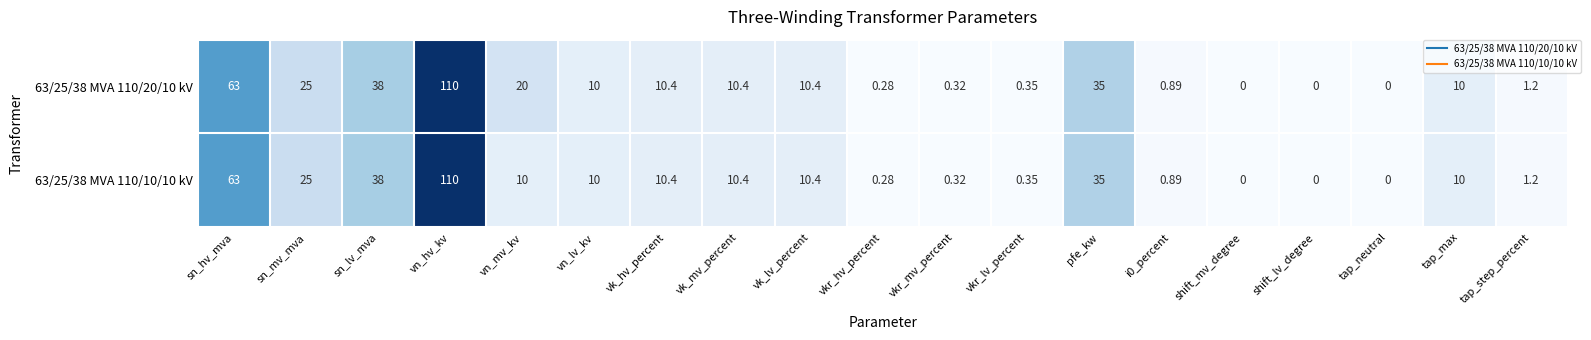

At which label does 63/25/38 MVA 110/20/10 kV first exceed 10?

sn_hv_mva